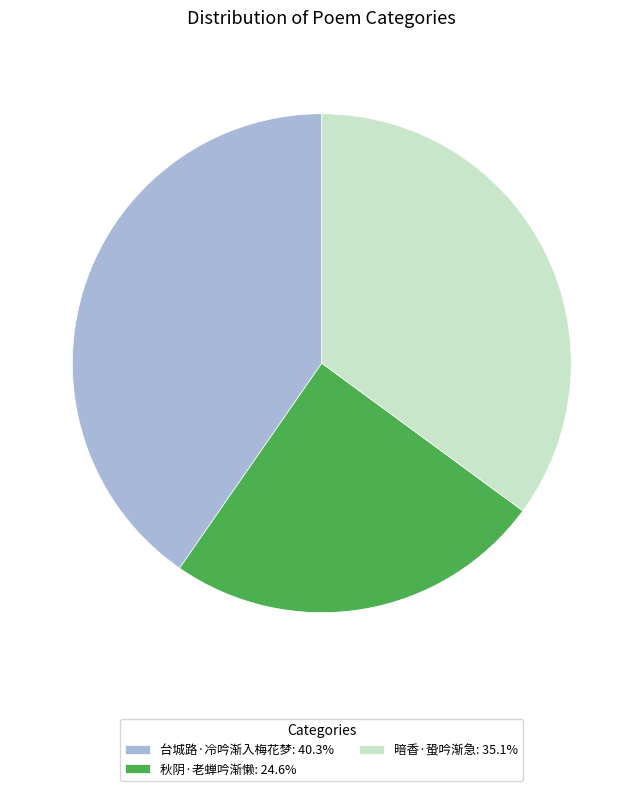

Between 秋阴·老蝉吟渐懒 and 暗香·蛩吟渐急, which is larger?

暗香·蛩吟渐急